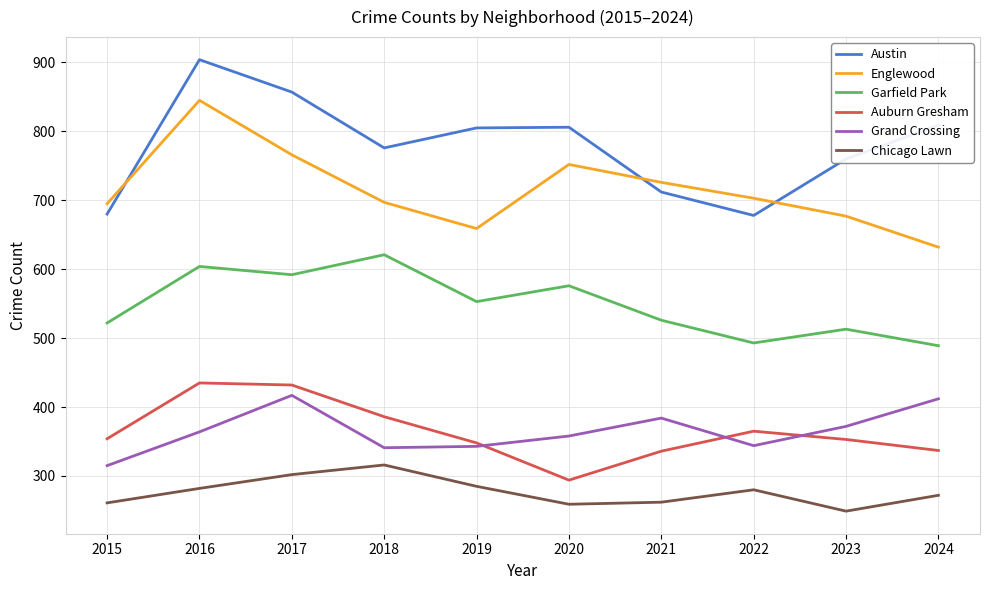

At which category does Garfield Park reach its first local valley?

2017